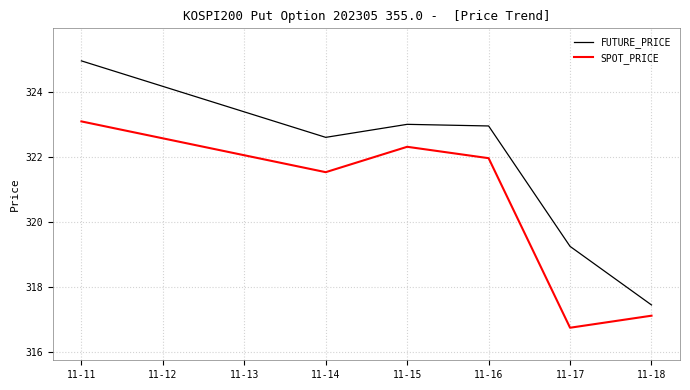

What is the difference between the maximum and minimum values in the SPOT_PRICE series?

6.3